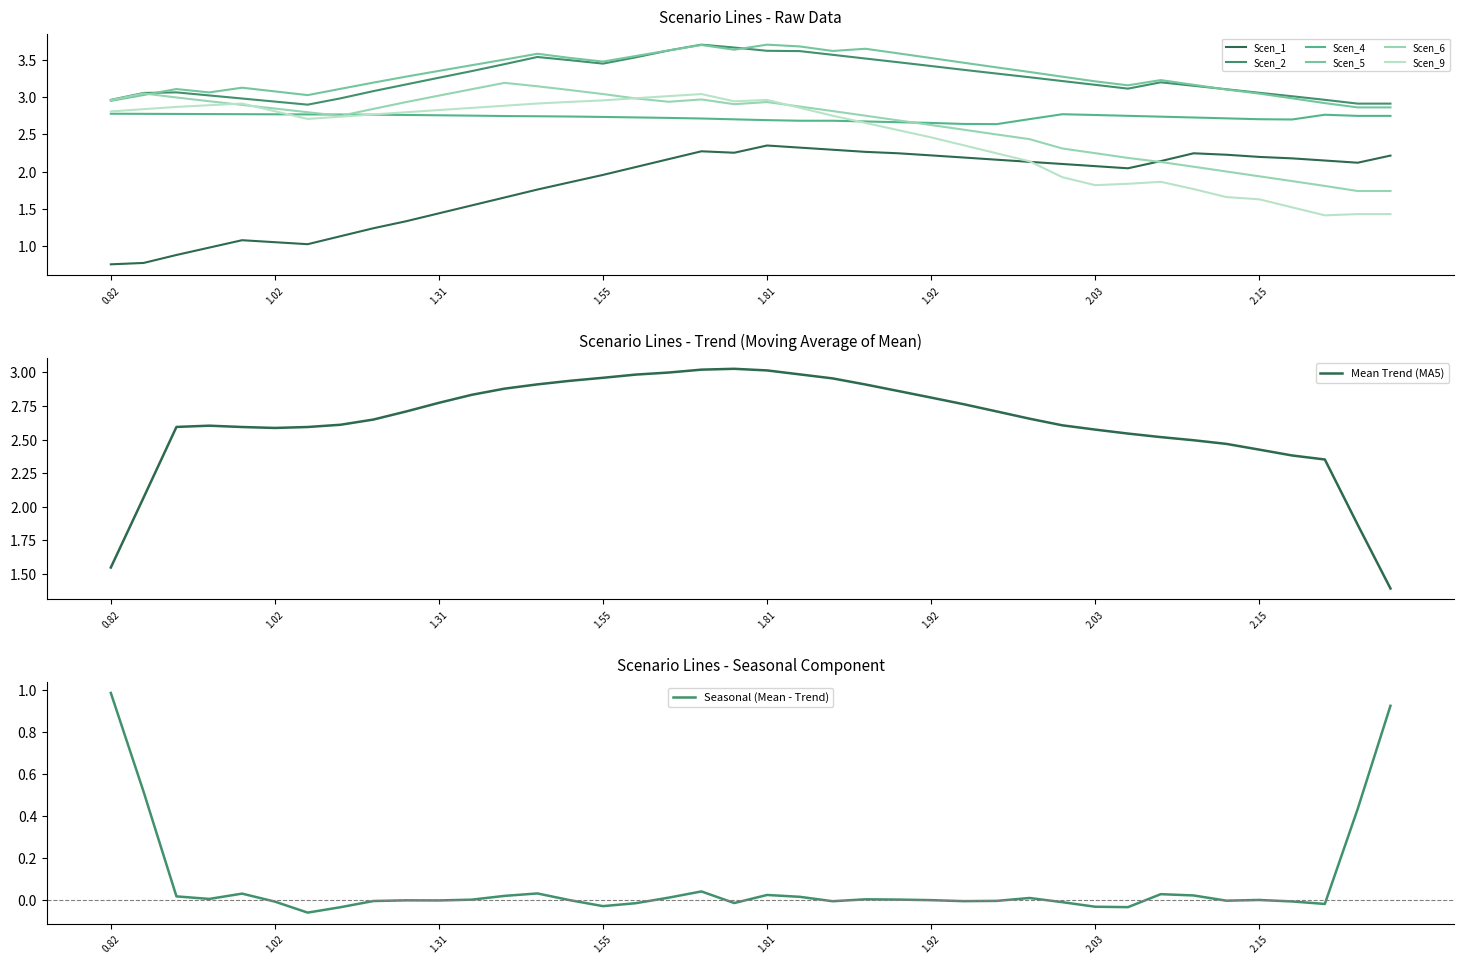

True or false: Scen_1 and Scen_5 cross at least once.

False